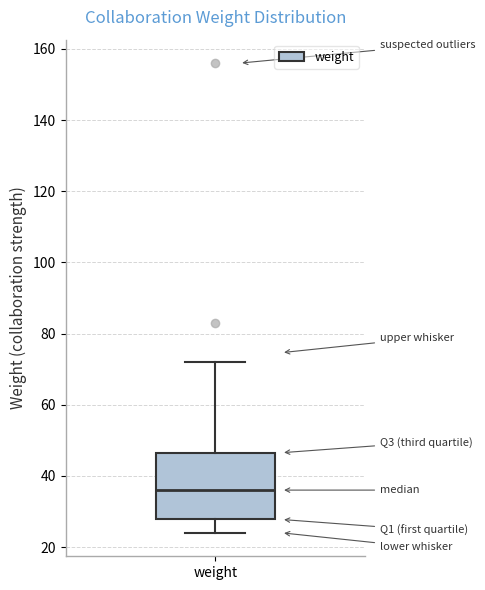

Transcribe this box plot: give where the median line is, the range the box spans, and where the two whiskers end, as read against the y-axis. The values are not printed on the chart, so give them approximately, as read against the axis.

median 36, box 28 to 46, whiskers 24 to 72